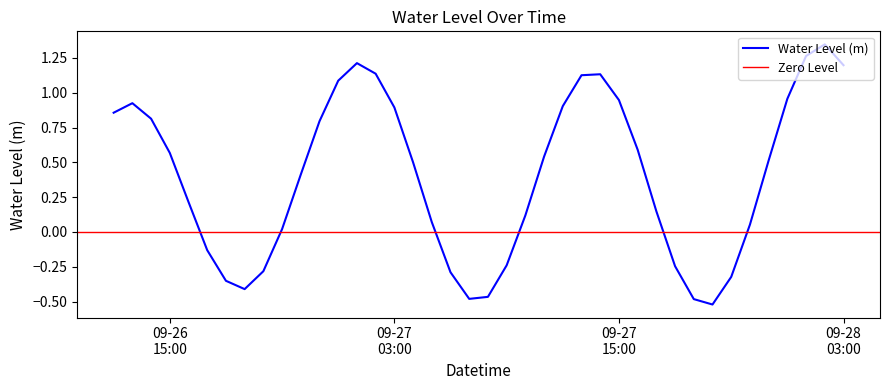

What is the value of the 20th point from the left?

-0.5